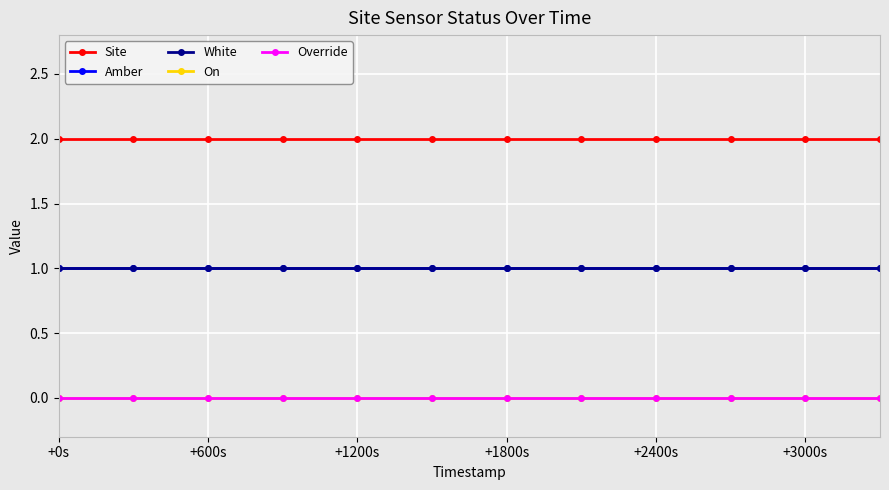

True or false: On and Override cross at least once.

False